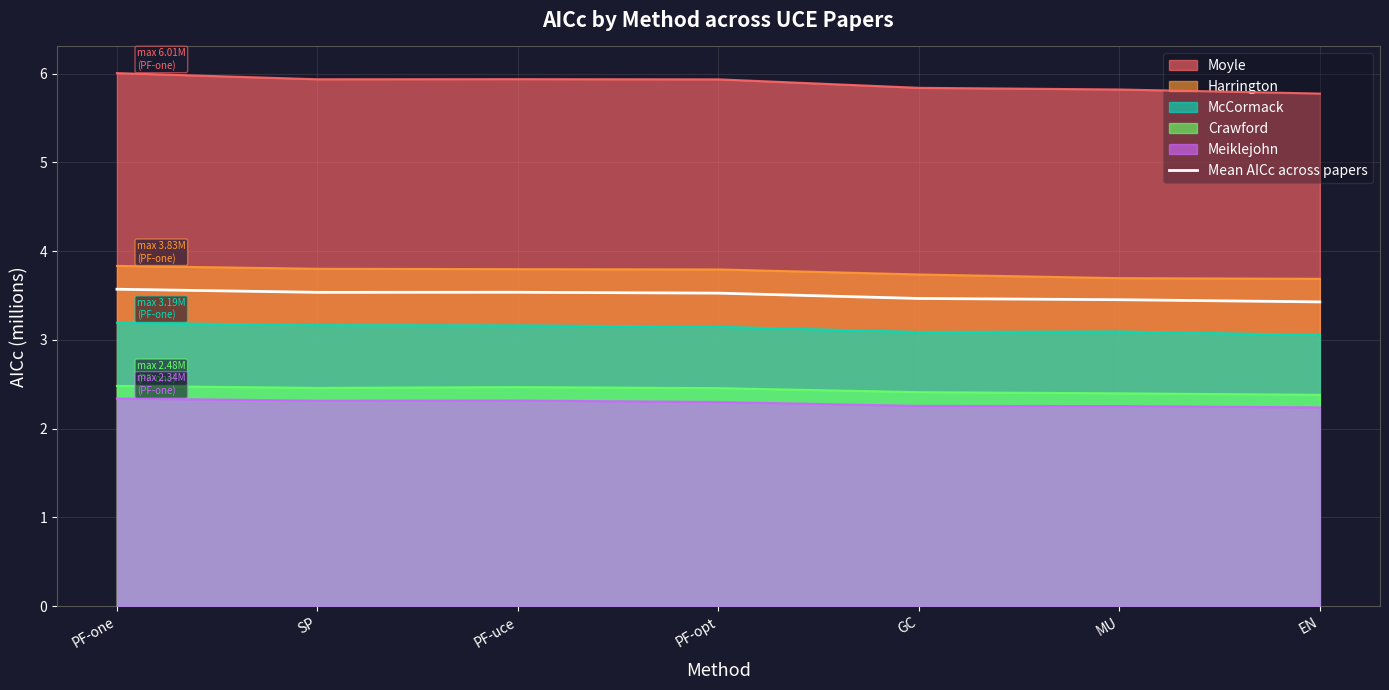

The value at GC is 4.8. True or false?

False